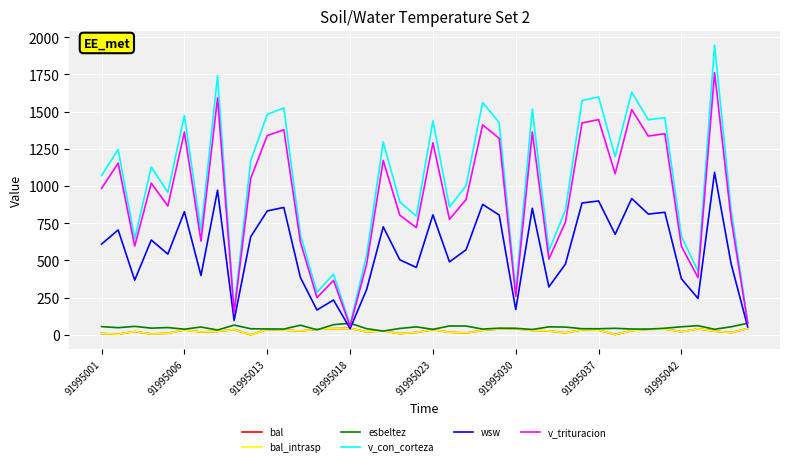

How many lines are shown in the chart?

6